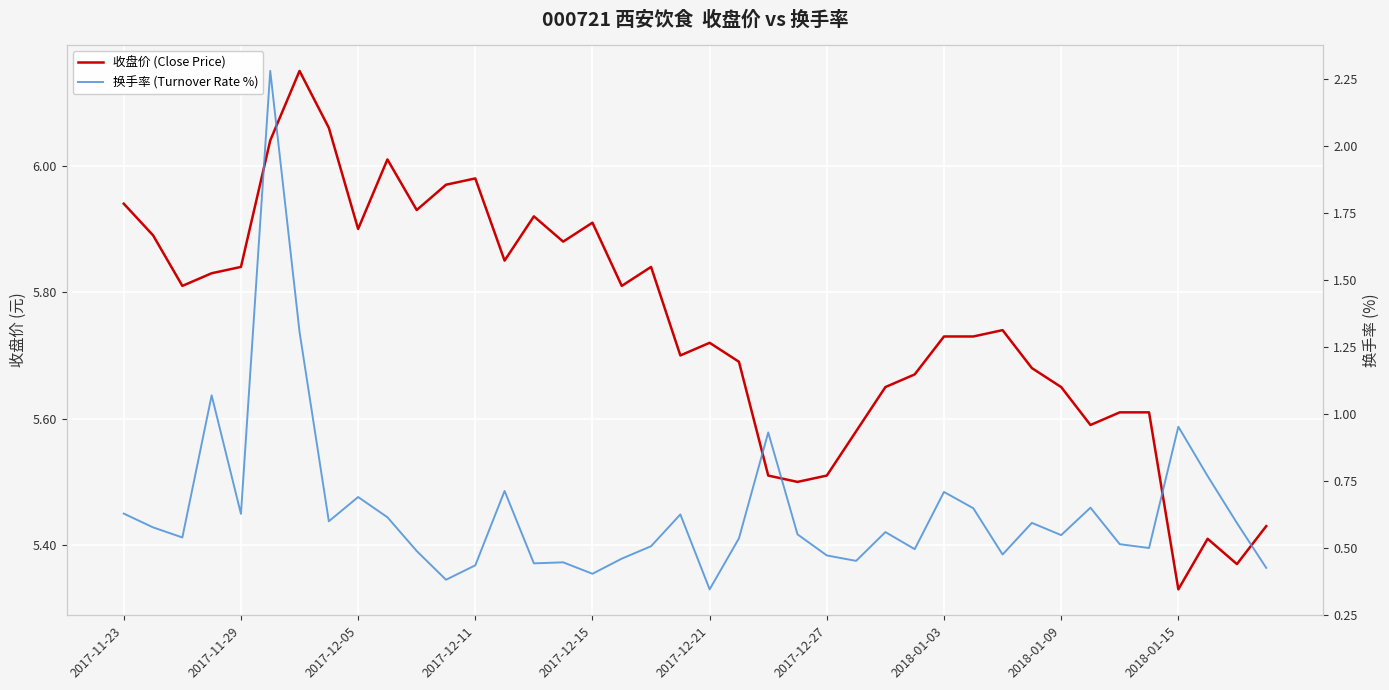

What position from the right is 2018-01-15?

4